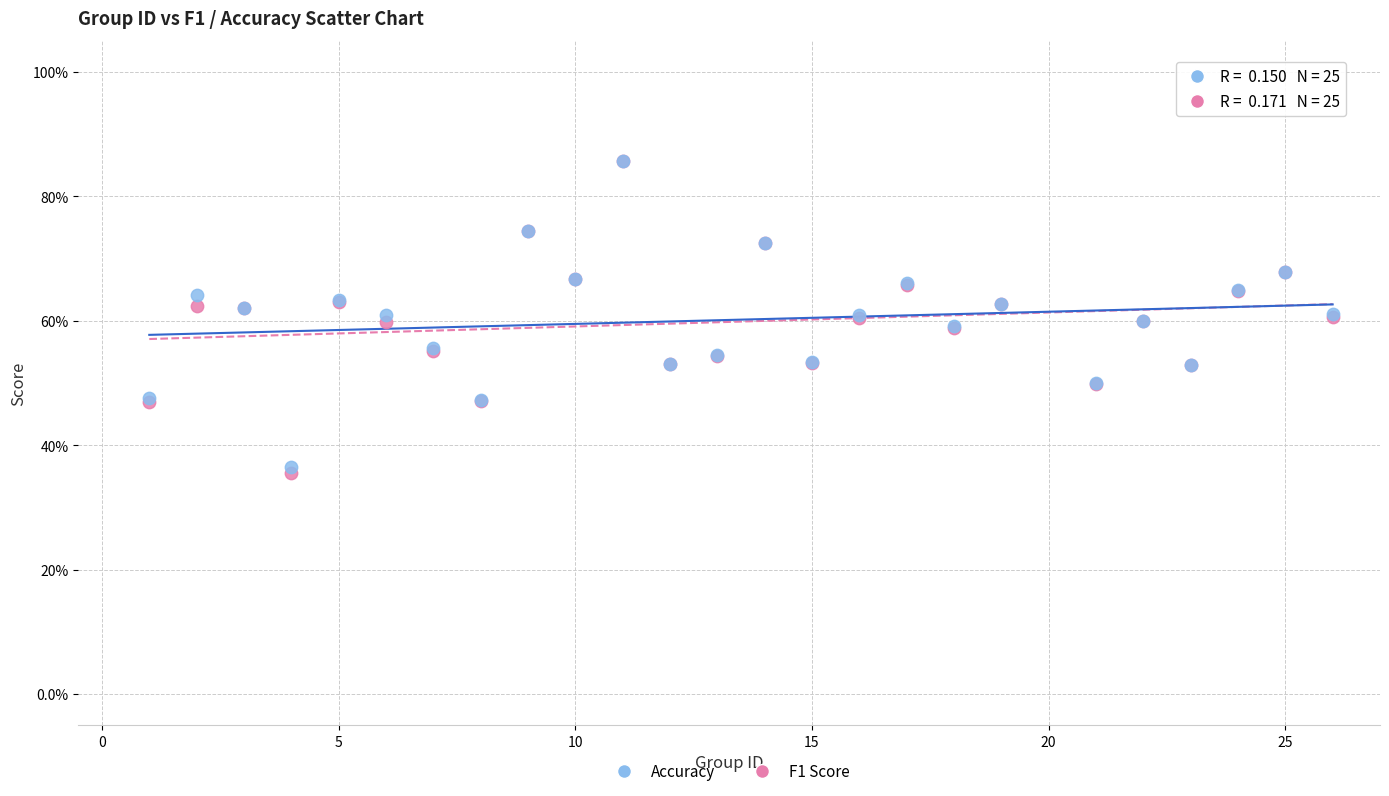

What are all the series names shown in the legend?

Accuracy, F1 Score